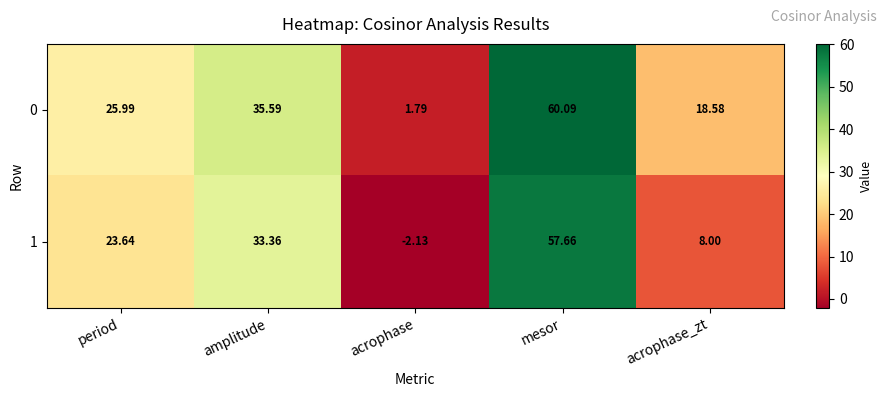

Is the value of 1 at acrophase greater than the value of 0 at acrophase?

No